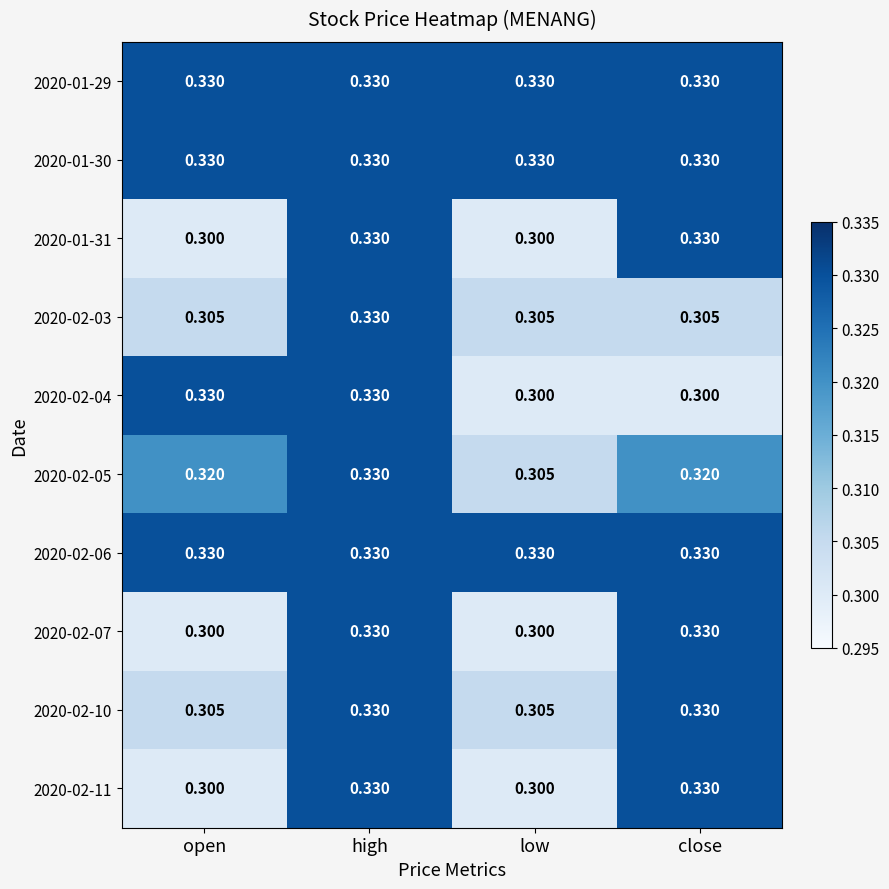

Is the value of 2020-02-11 at open greater than the value of 2020-02-06 at close?

No